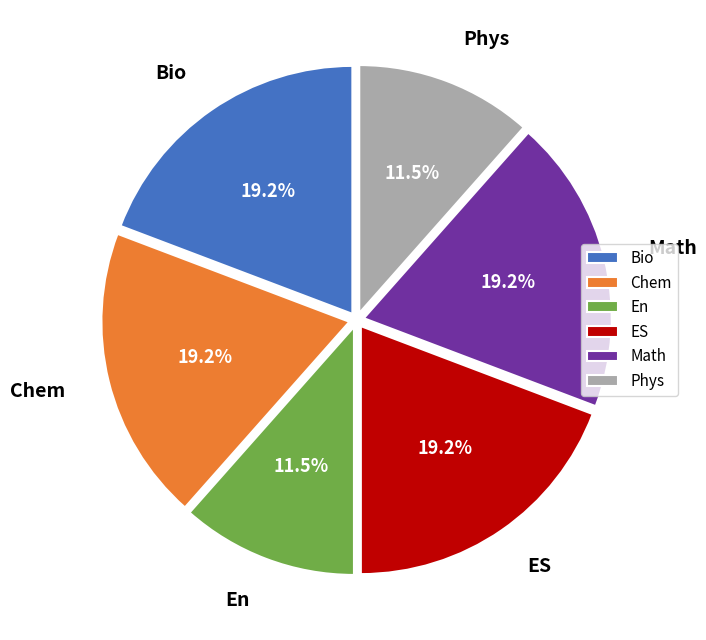

Is it true that Bio is 9% of the pie?

False